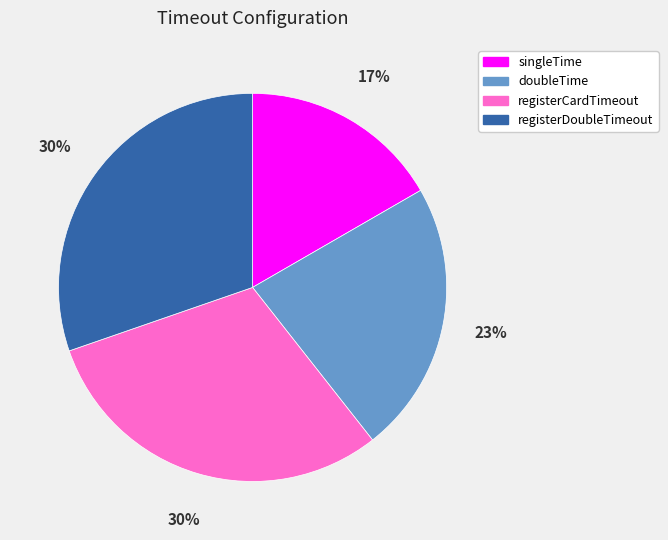

Combined, do registerDoubleTimeout and doubleTime account for over 50%?

Yes